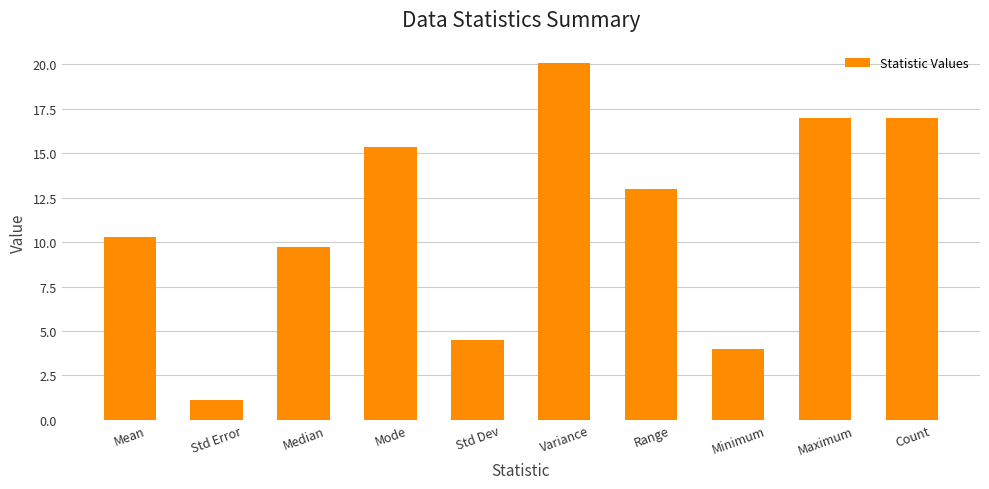

Reading left to right, what are all the values shown in this chart?

Mean=10.3	Std Error=1.1	Median=9.7	Mode=15.3	Std Dev=4.5	Variance=20.1	Range=13.0	Minimum=4.0	Maximum=17.0	Count=17.0